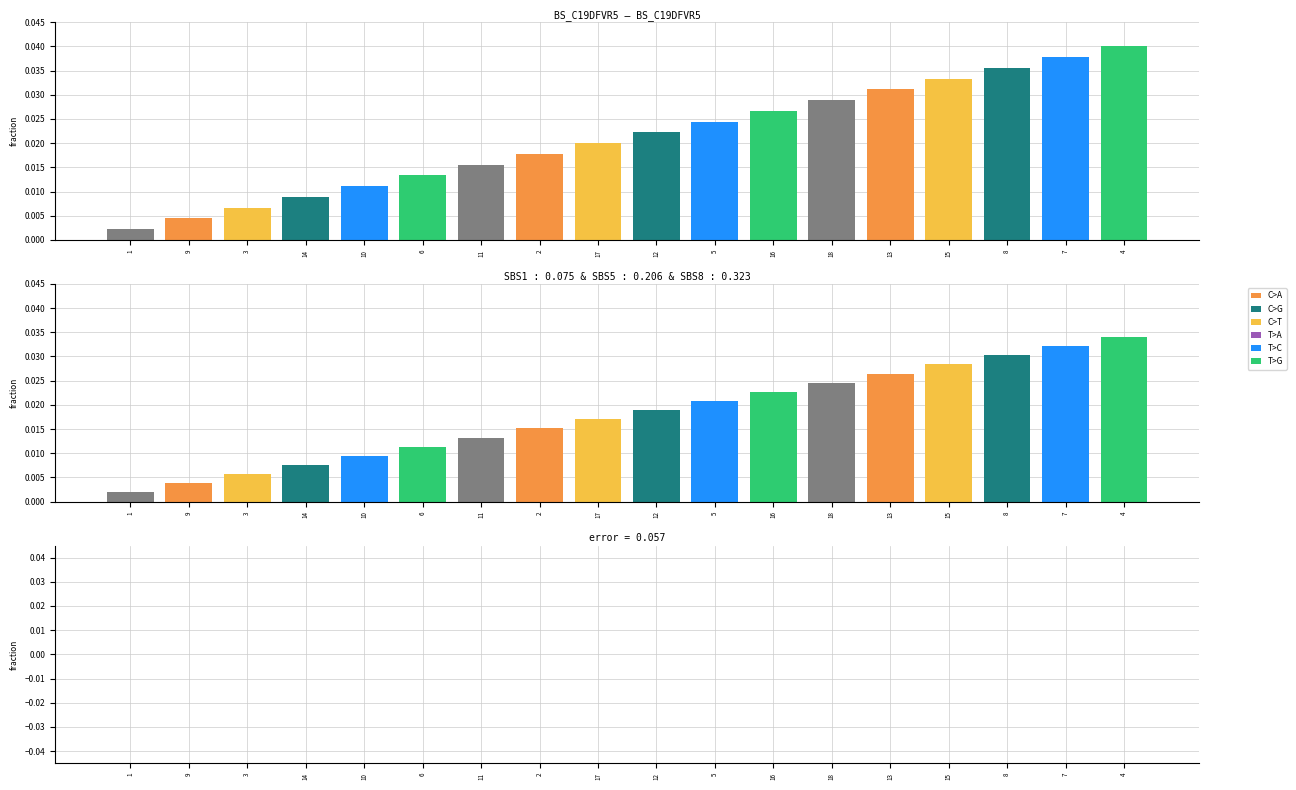

Which category has the lowest value across all series?

1